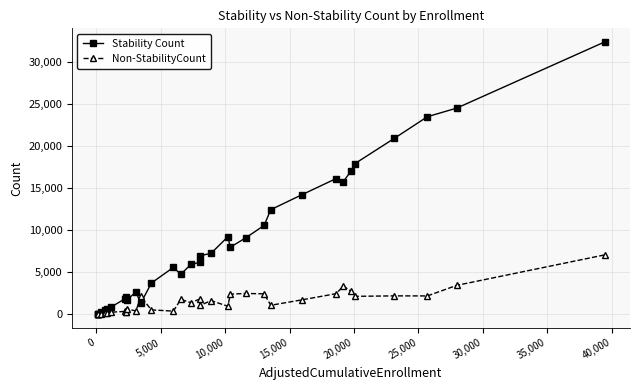

At how many categories does at least one series exceed 21306?

3